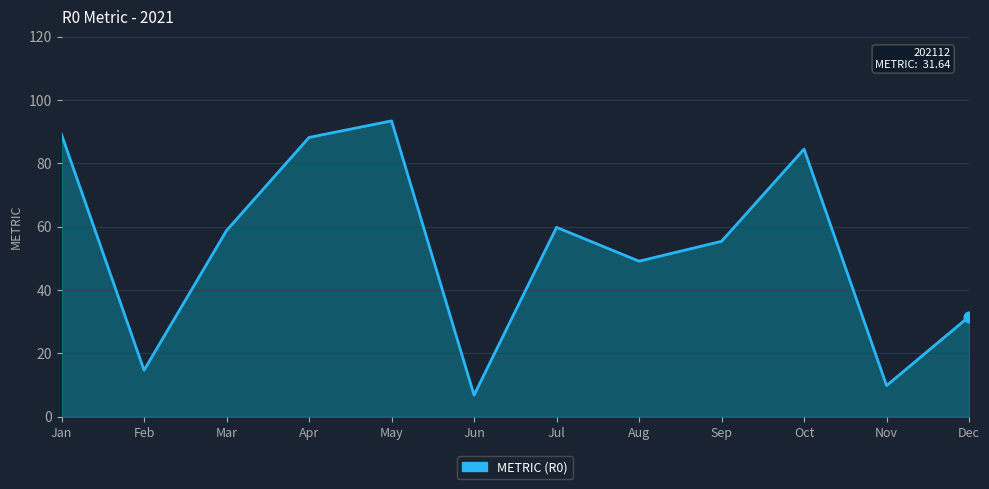

Approximately how many times larger is the value at Apr compared to Aug?

1.8